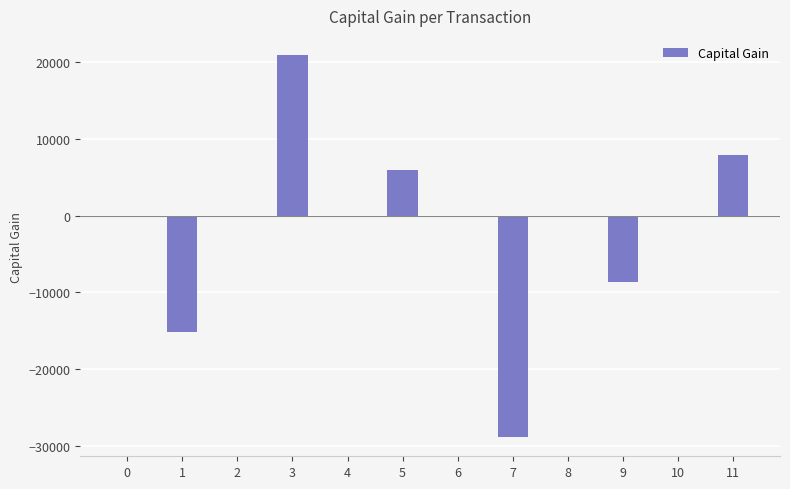

What is the change in value from 1 to 7?

-13771